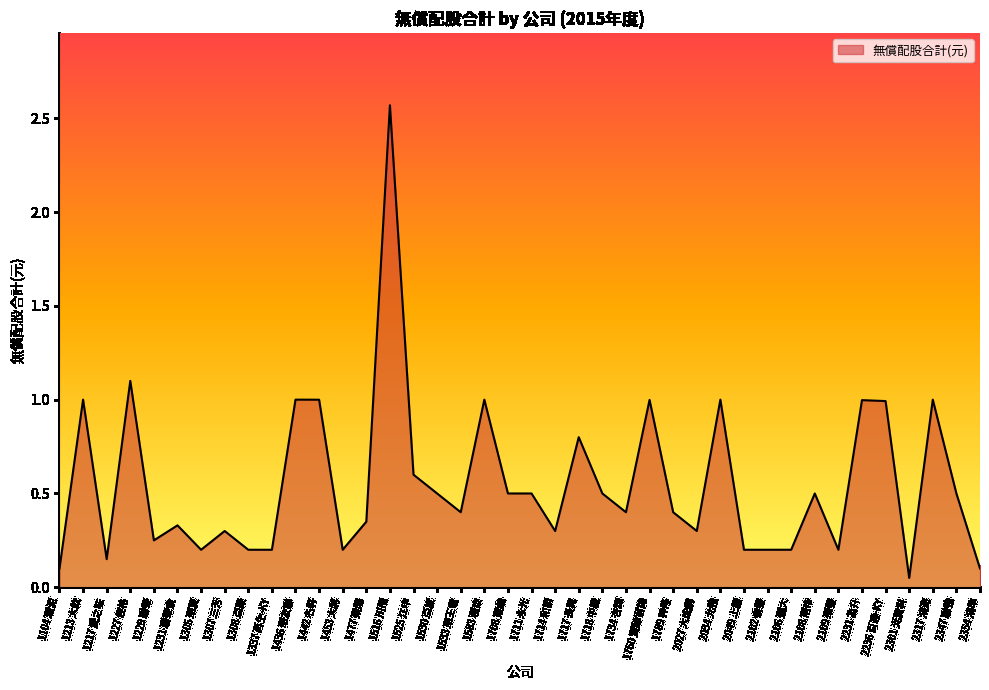

Which category has the lowest value across all series?

2301 光寶科